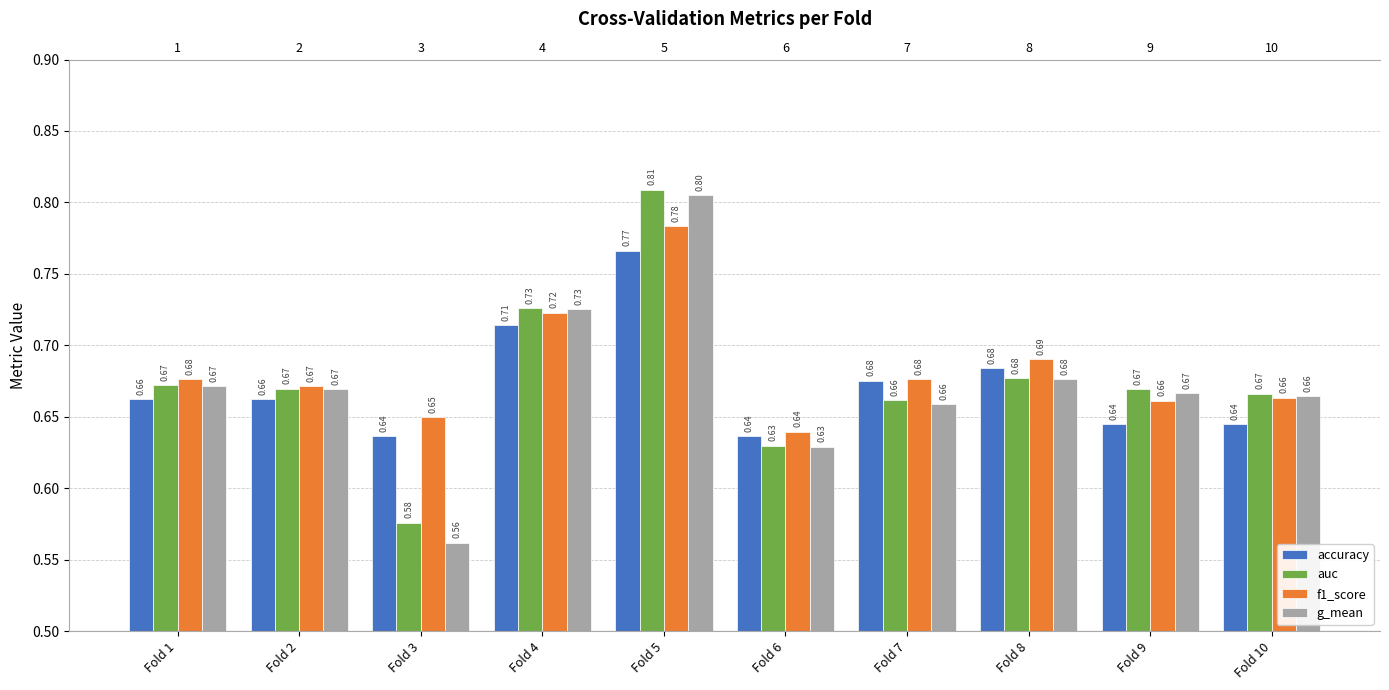

How many bars are there in each group?

4